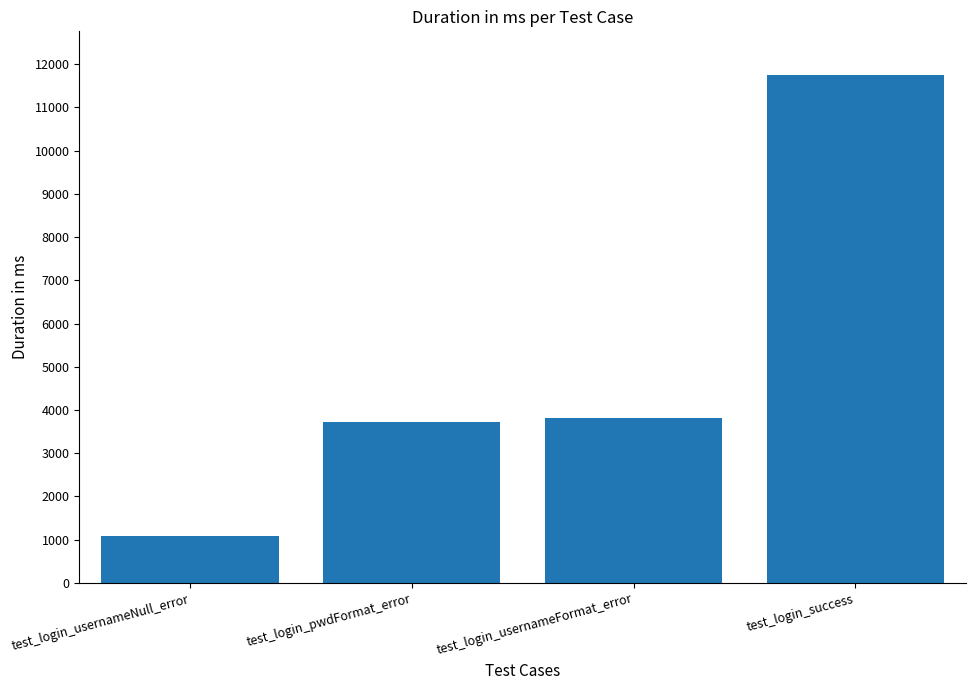

What is the sum of the values at test_login_usernameFormat_error and test_login_success?

15587